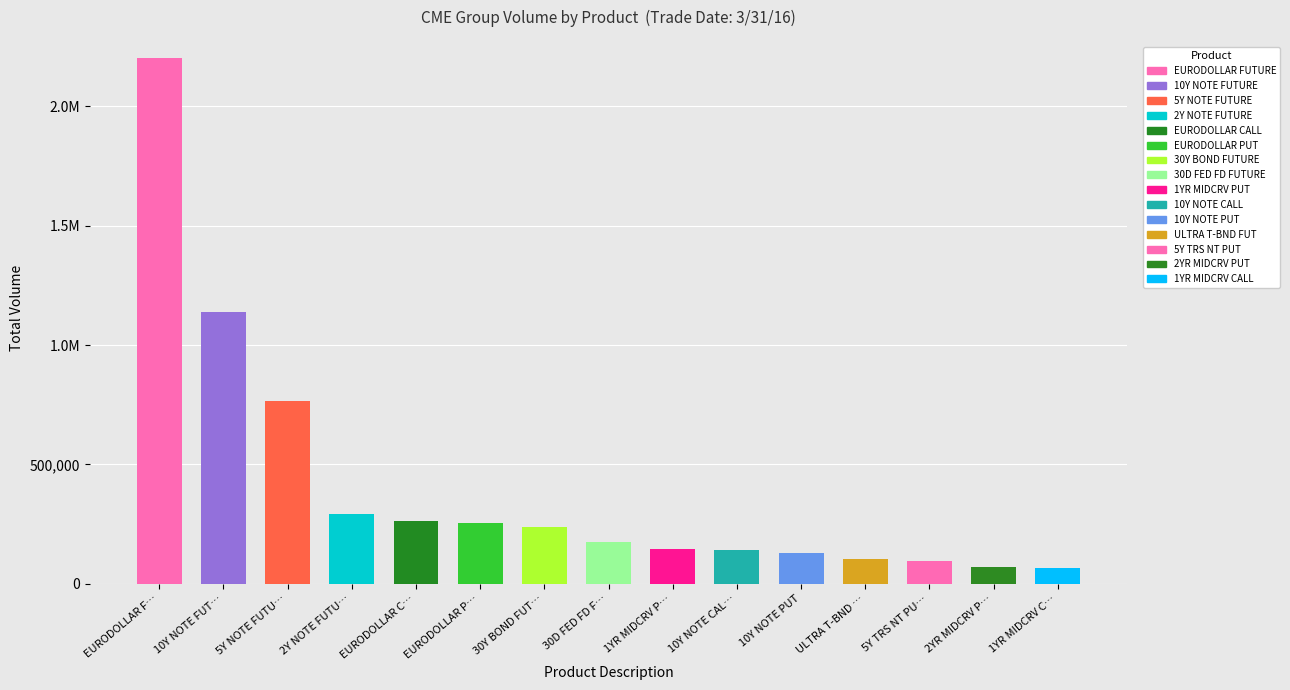

Are the bars horizontal?

No